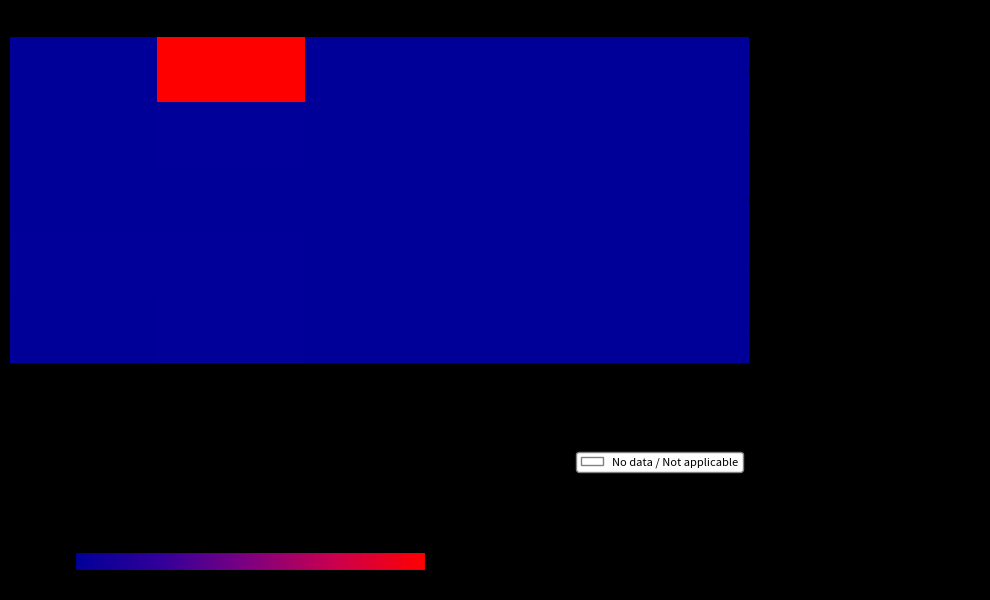

Which series has the largest range (max minus min)?

- Extension